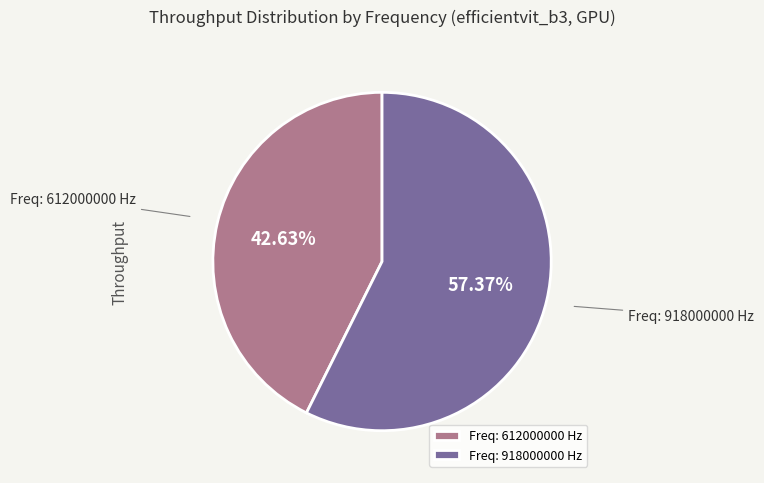

What is the largest slice in the pie chart?

Freq: 918000000 Hz